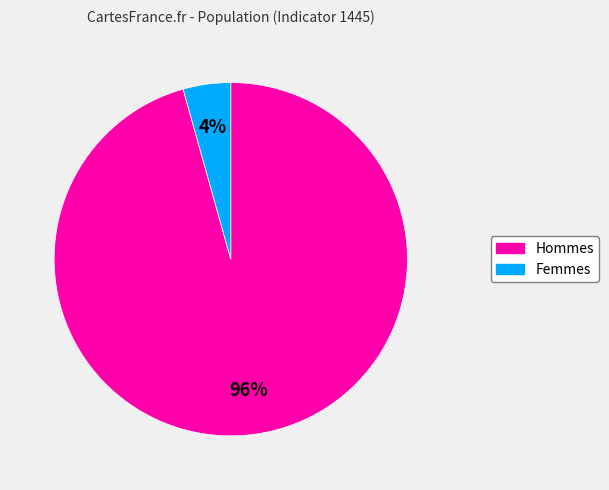

Combined, do Femmes and Hommes account for over 50%?

Yes